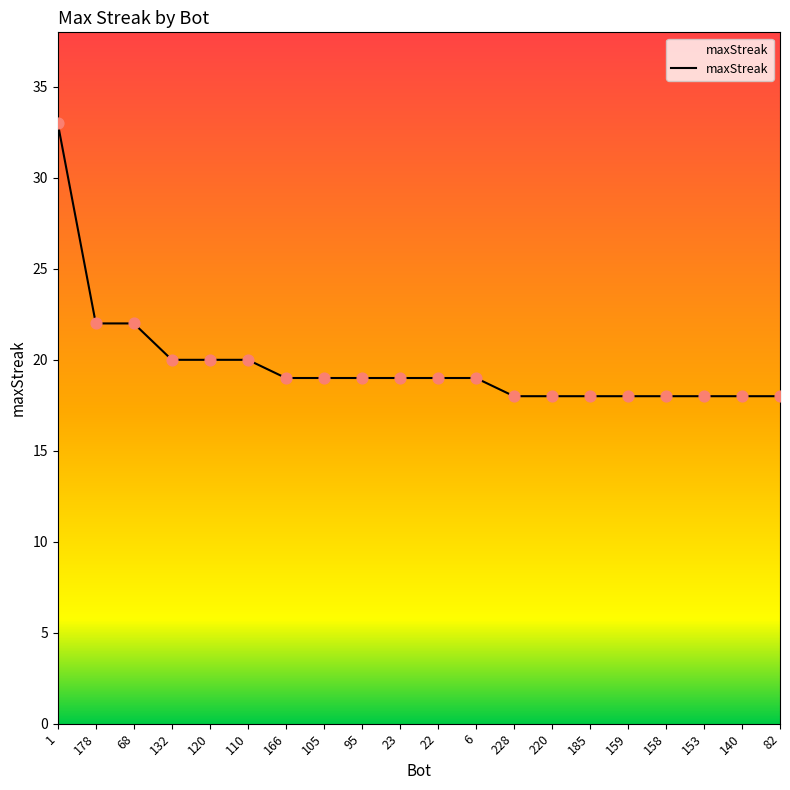

What is the change in value from 1 to 6?

-14